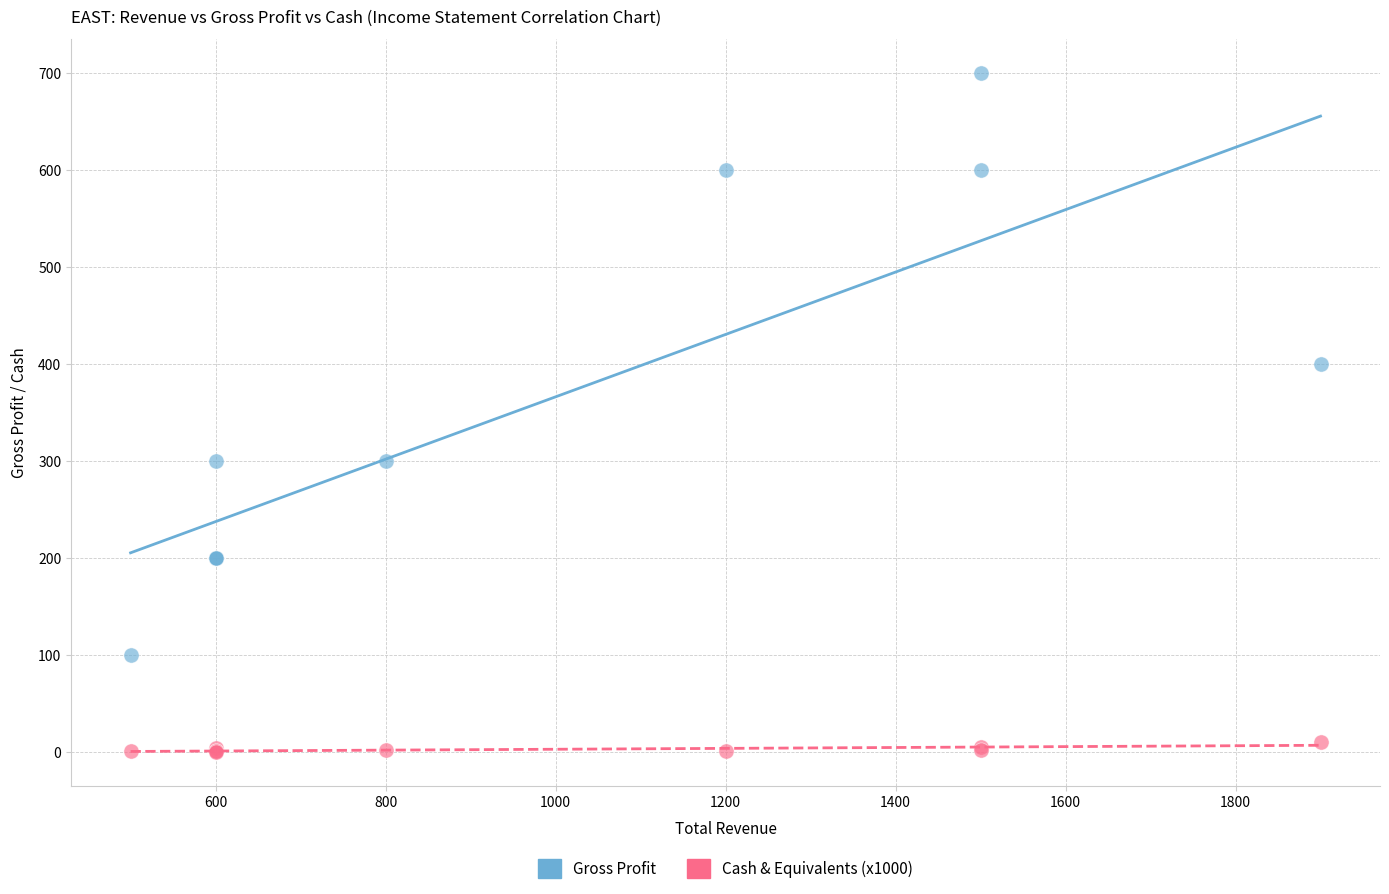

Which series reaches the minimum Y coordinate?

Cash & Equivalents (x1000)